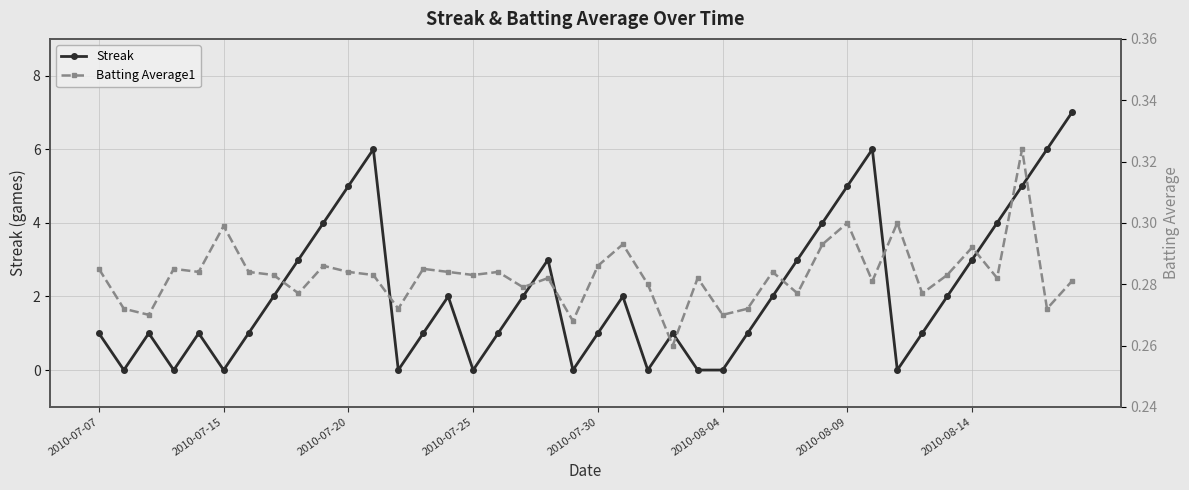

Does the chart have visible grid lines?

Yes